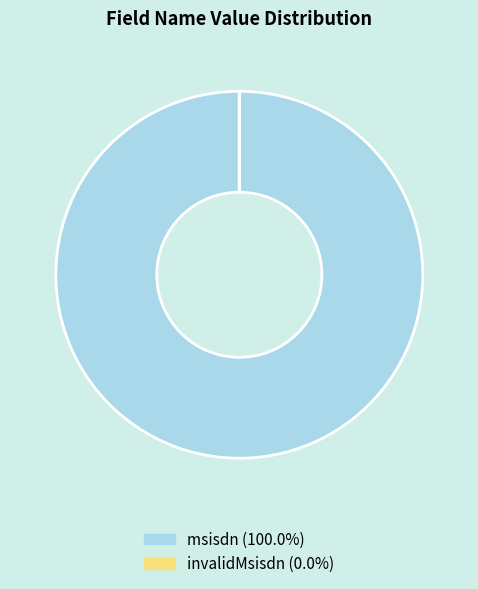

Does any single category account for the majority?

Yes